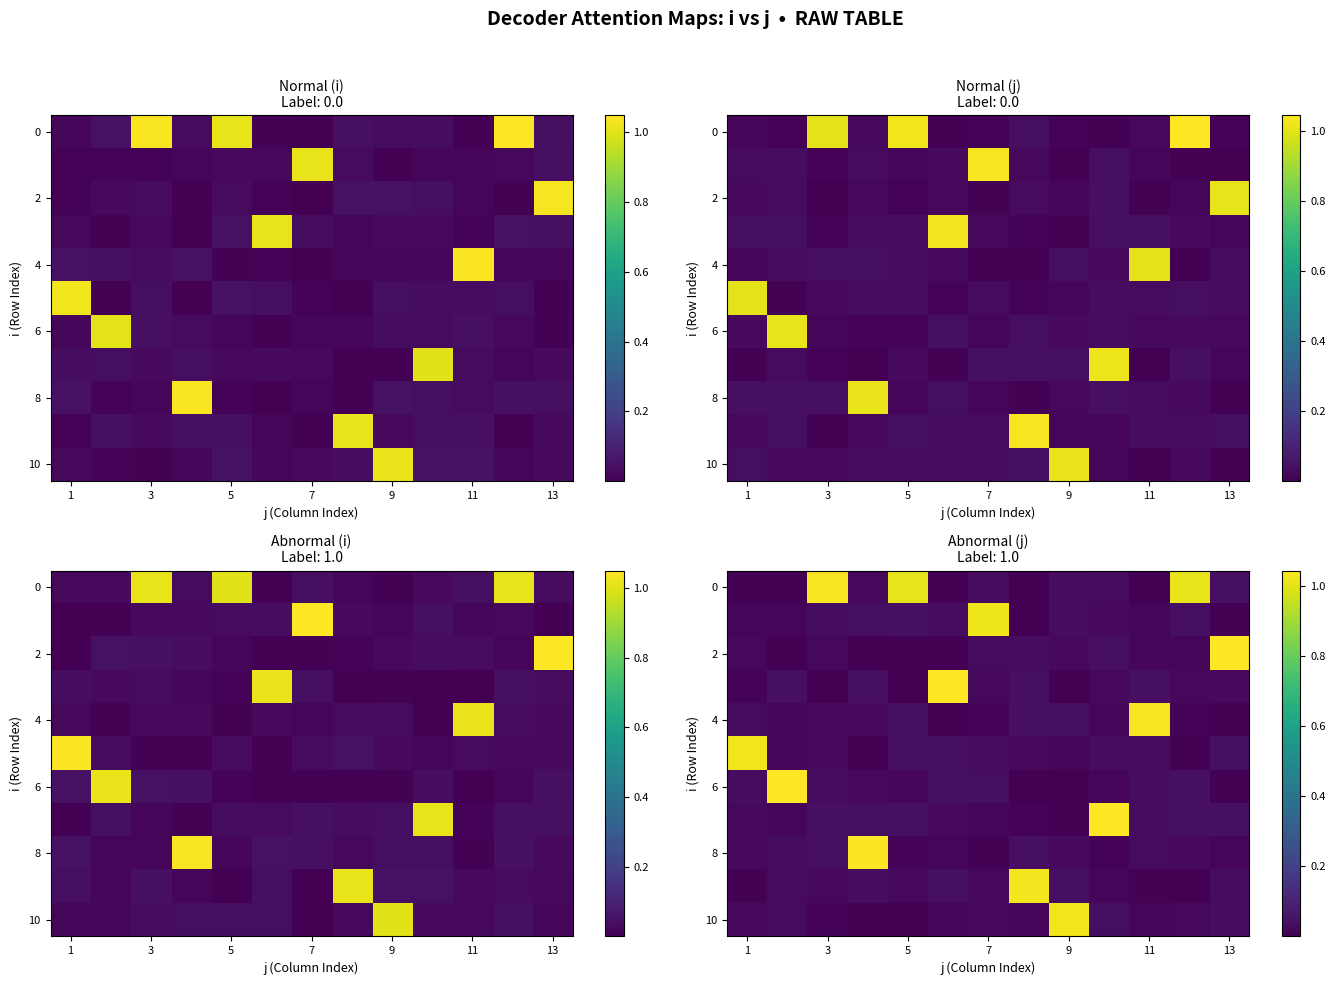

Which series has the largest range (max minus min)?

6